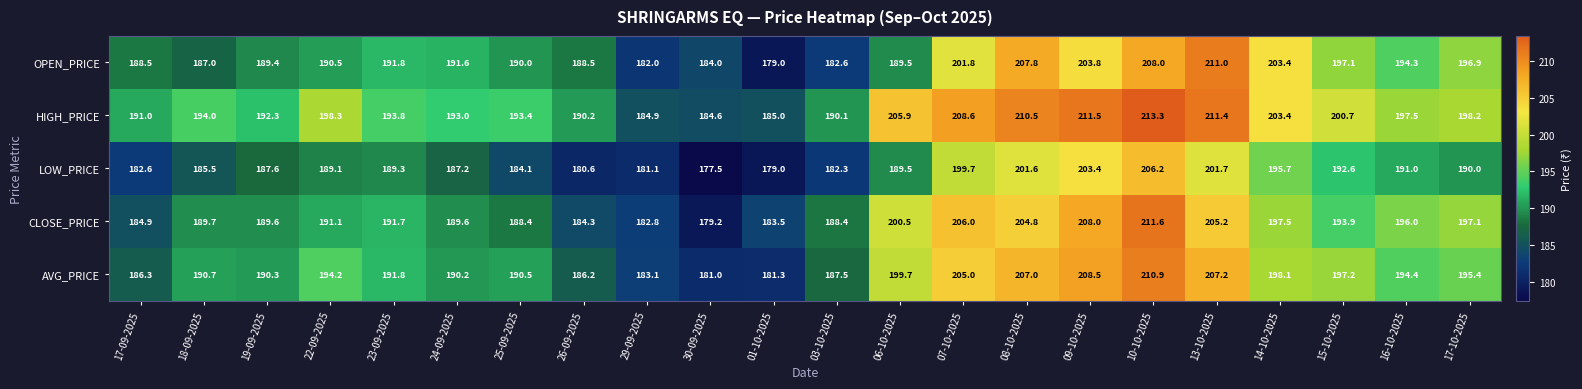

Which series has the largest range (max minus min)?

CLOSE_PRICE